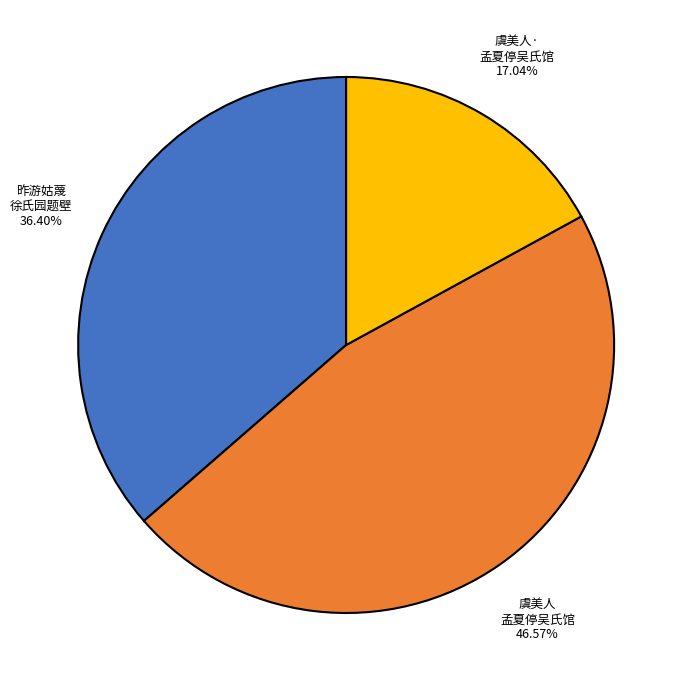

Is there any slice that represents more than half of the pie?

No